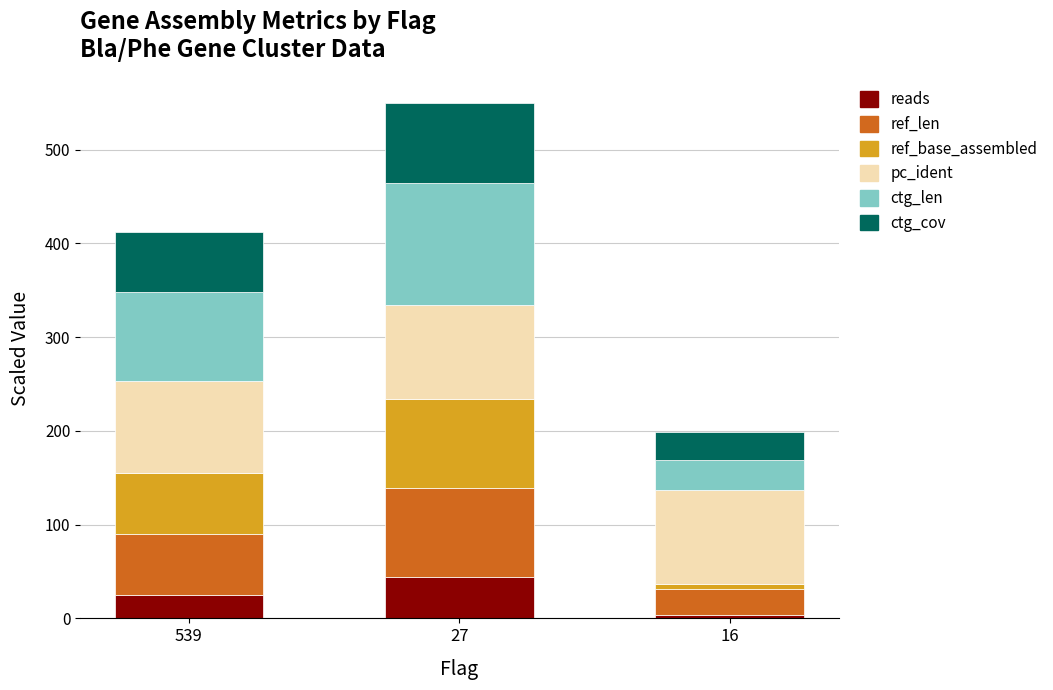

Is it true that reads equals 25.9 at 27?

False